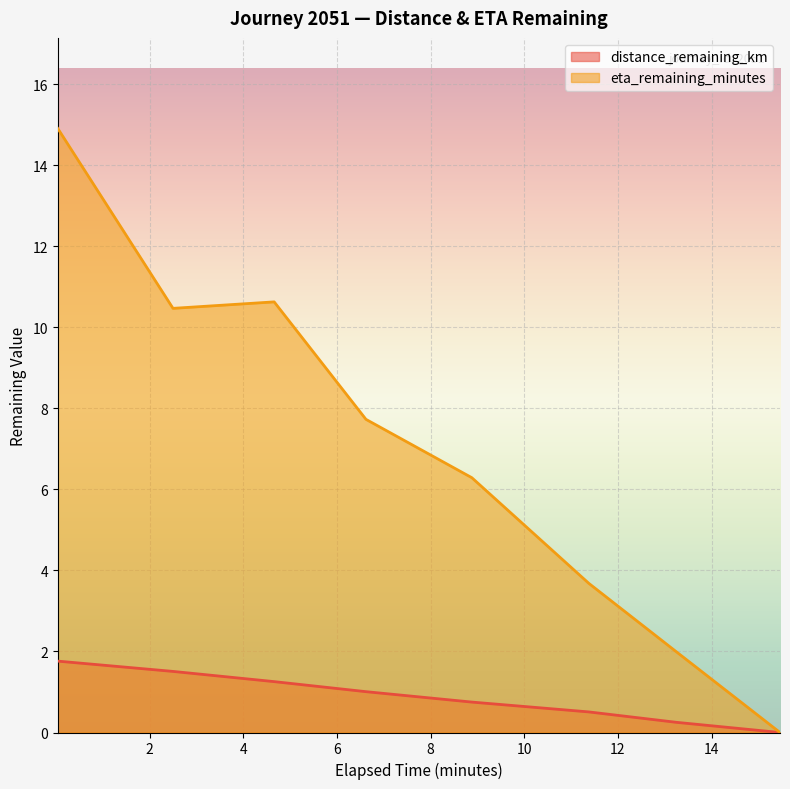

At which label is eta_remaining_minutes closest to 7?

8.88